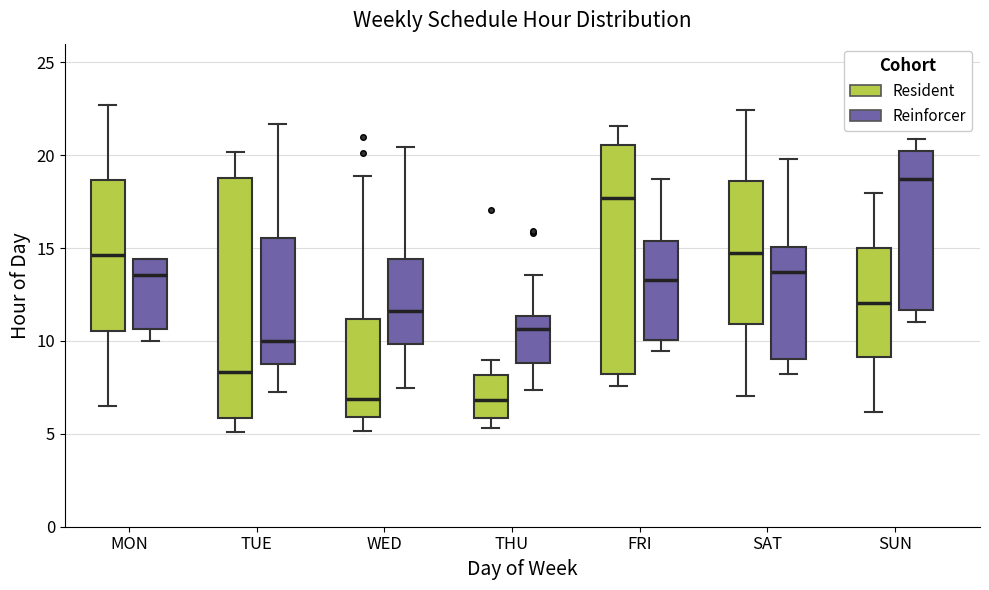

Reading left to right, transcribe this box plot: for each box, give where its median line is, the range the box spans, and where its two whiskers end, as read against the y-axis. The values are not printed on the chart, so give them approximately, as read against the axis.

MON (Resident): median 14.5, box 10.5 to 18.5, whiskers 6.5 to 22.5
MON (Reinforcer): median 13.5, box 10.5 to 14.5, whiskers 10.0 to 14.5
TUE (Resident): median 8.5, box 6.0 to 18.5, whiskers 5.0 to 20.0
TUE (Reinforcer): median 10.0, box 8.5 to 15.5, whiskers 7.0 to 21.5
WED (Resident): median 7.0, box 6.0 to 11.0, whiskers 5.0 to 19.0
WED (Reinforcer): median 11.5, box 10.0 to 14.5, whiskers 7.5 to 20.5
THU (Resident): median 7.0, box 6.0 to 8.0, whiskers 5.5 to 9.0
THU (Reinforcer): median 10.5, box 9.0 to 11.5, whiskers 7.5 to 13.5
FRI (Resident): median 17.5, box 8.0 to 20.5, whiskers 7.5 to 21.5
FRI (Reinforcer): median 13.5, box 10.0 to 15.5, whiskers 9.5 to 18.5
SAT (Resident): median 14.5, box 11.0 to 18.5, whiskers 7.0 to 22.5
SAT (Reinforcer): median 13.5, box 9.0 to 15.0, whiskers 8.0 to 20.0
SUN (Resident): median 12.0, box 9.0 to 15.0, whiskers 6.0 to 18.0
SUN (Reinforcer): median 18.5, box 11.5 to 20.0, whiskers 11.0 to 21.0